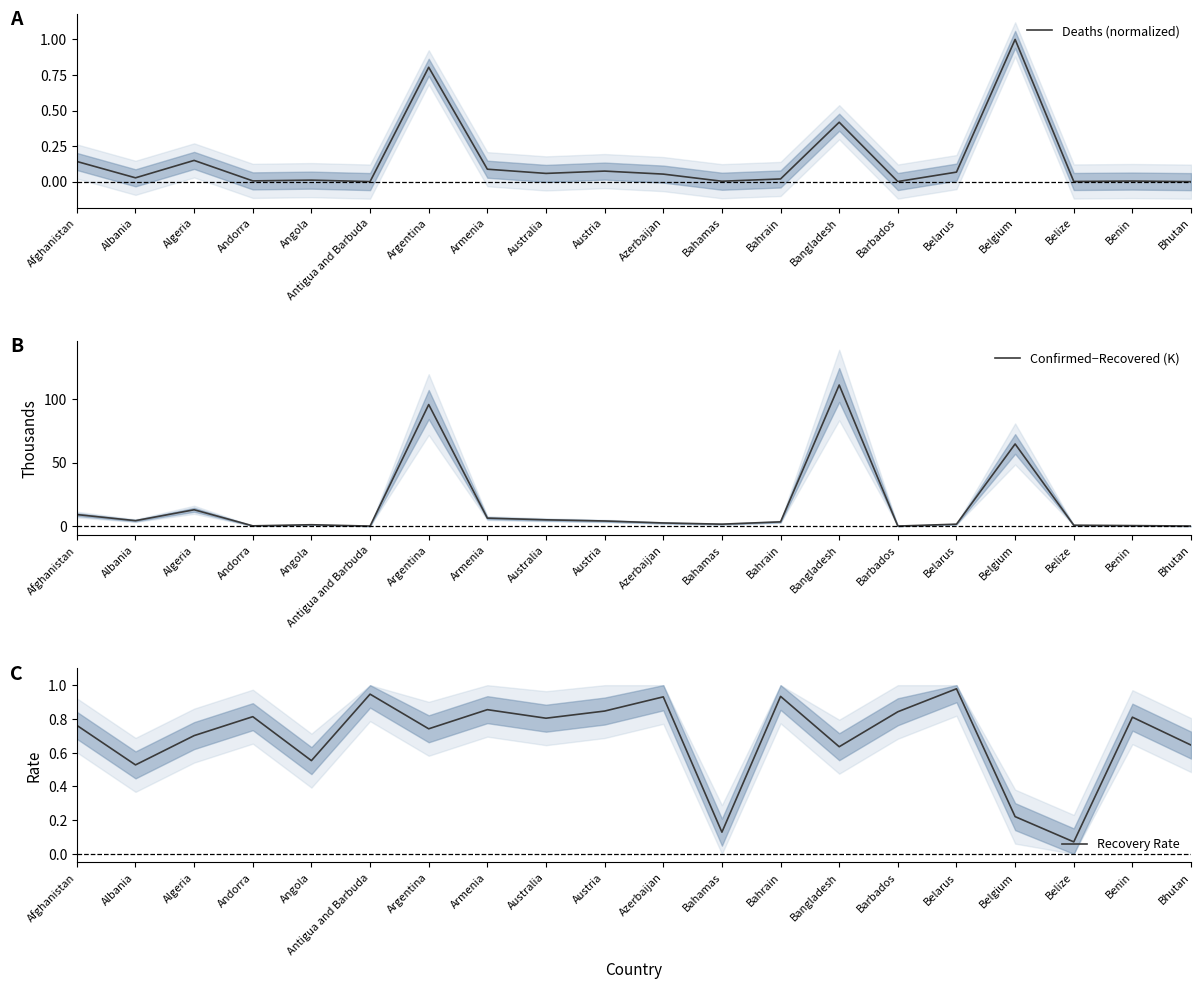

Does the chart display data point markers on the line(s)?

No